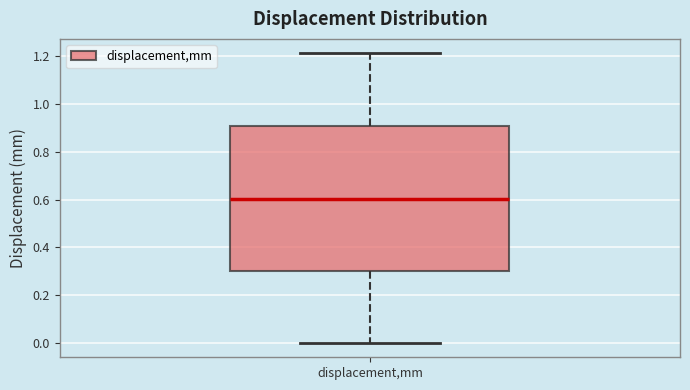

Where does the lower whisker of the box for displacement,mm end on the y-axis? The values are not printed on the chart, so give them approximately, as read against the axis.

0.00